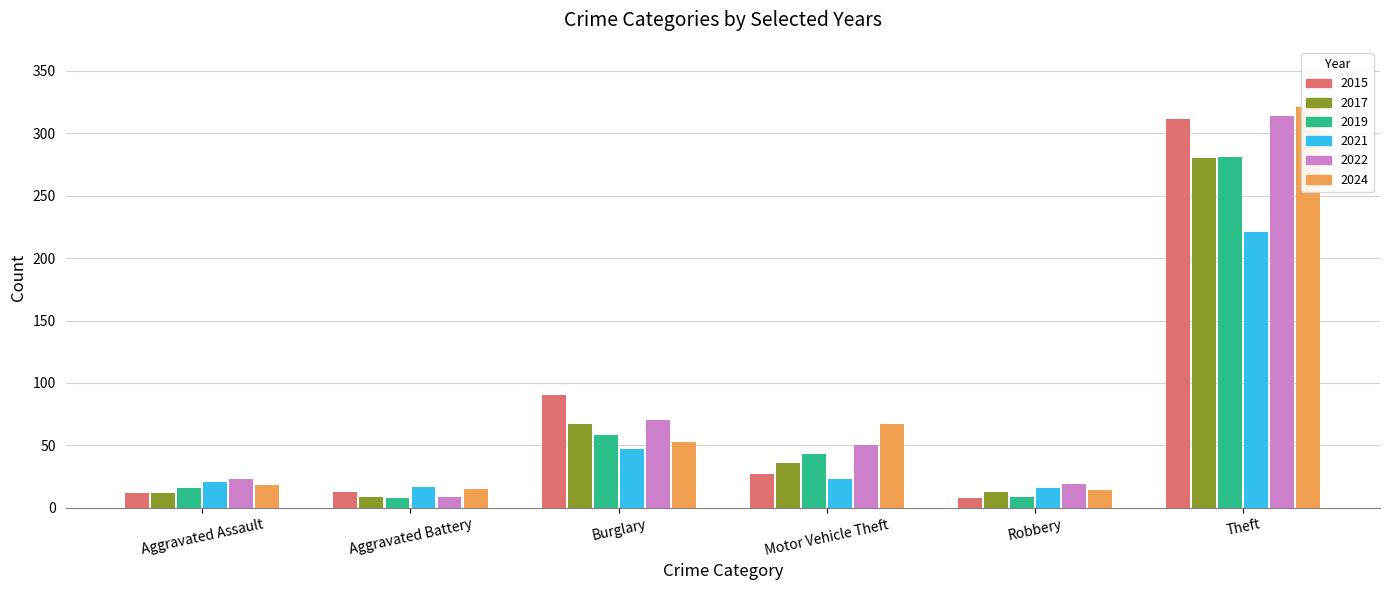

Rank the series by their maximum value, from lowest to highest.

2021, 2017, 2019, 2015, 2022, 2024